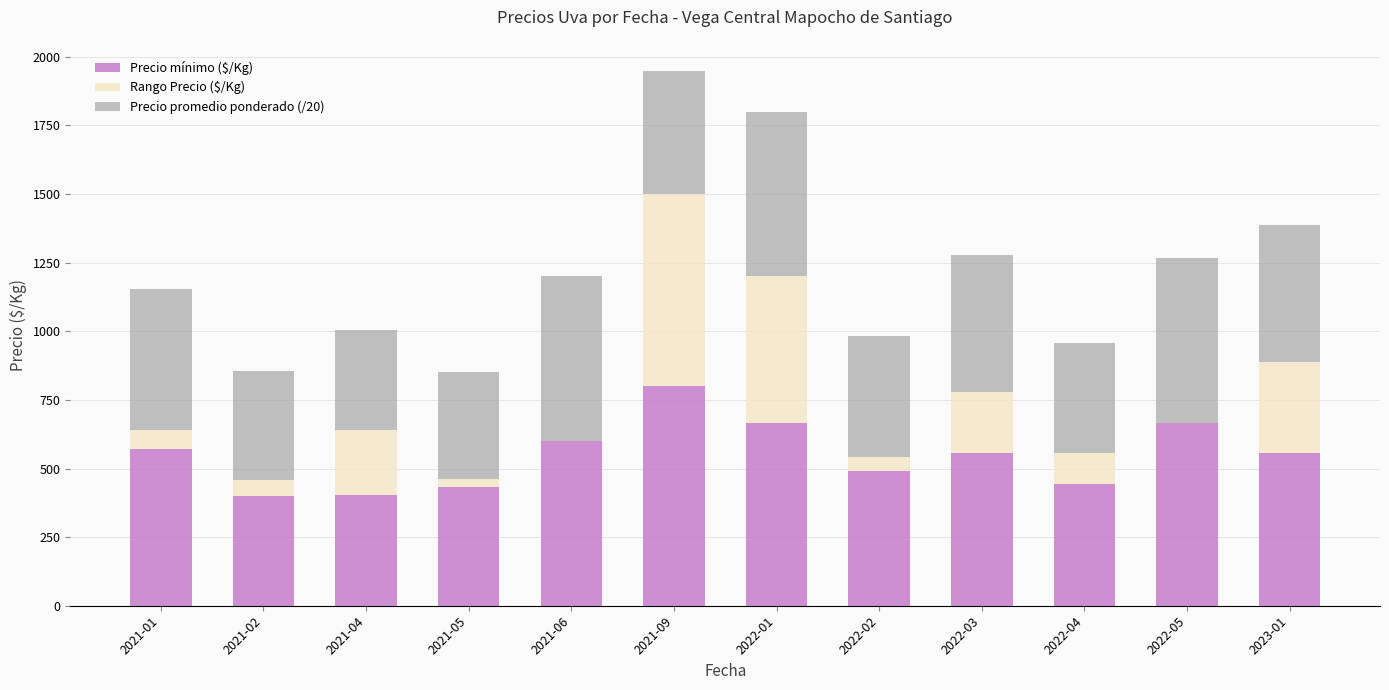

At which label does Precio mínimo ($/Kg) first exceed 556?

2021-01